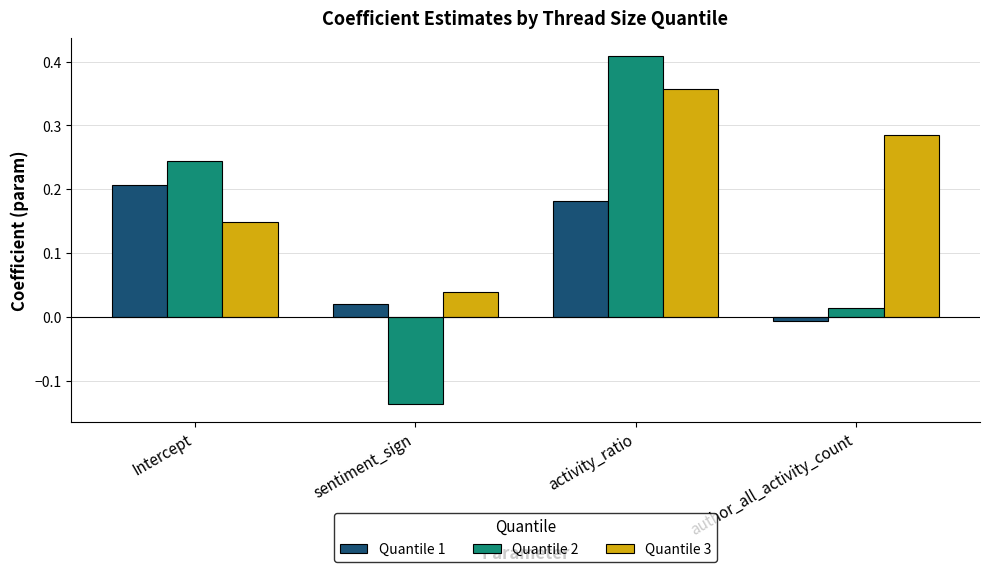

The Quantile 3 series shows 0.1 at author_all_activity_count. True or false?

False